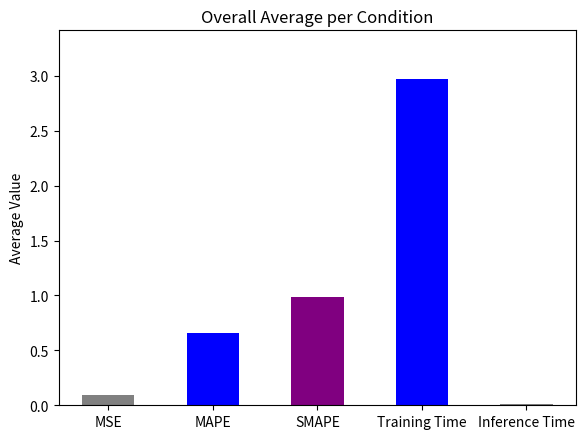

What is the label of the 3rd bar from the right?

SMAPE